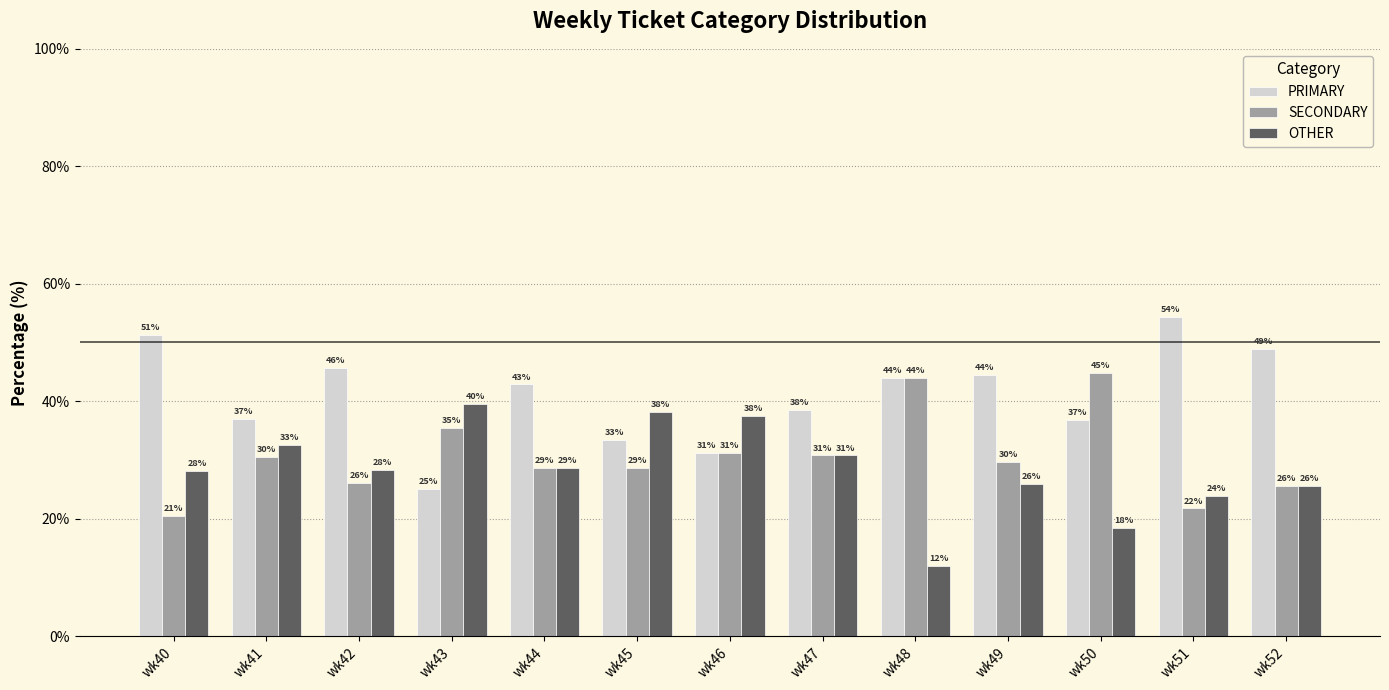

What are all the series names shown in the legend?

PRIMARY, SECONDARY, OTHER